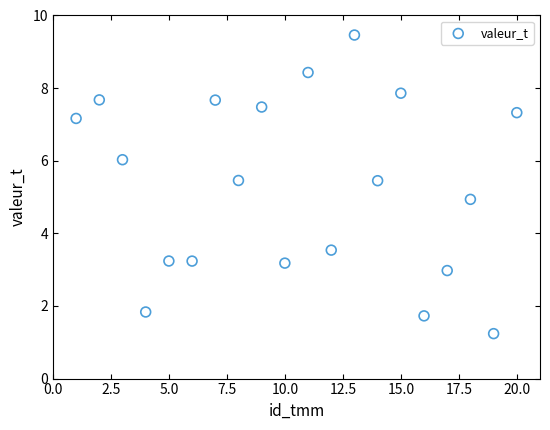

What is the range of Y values (max minus min)?

8.2